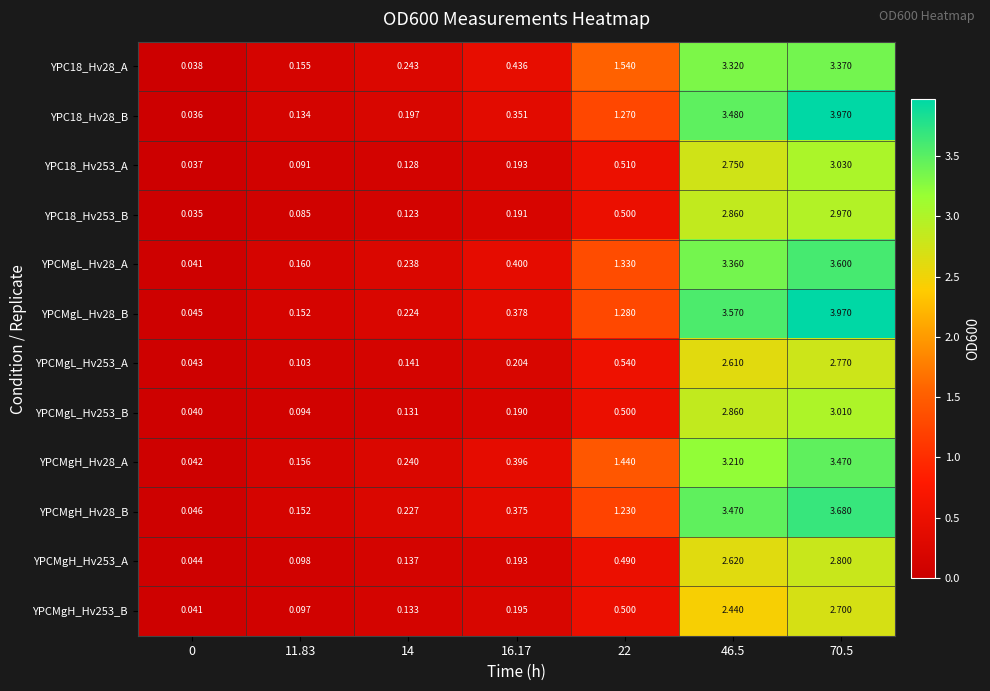

How many categories are shown in the chart?

7